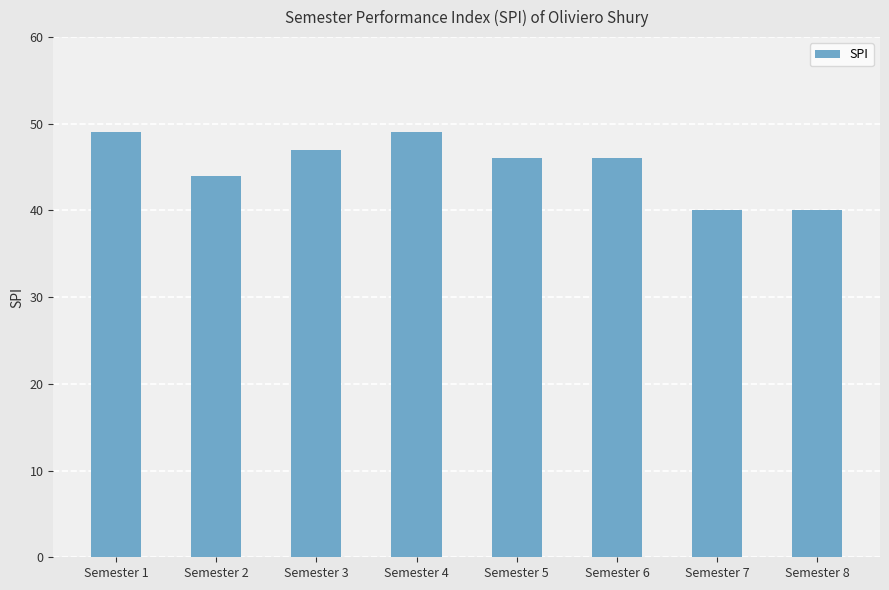

What is the value of the 6th bar from the left?

46